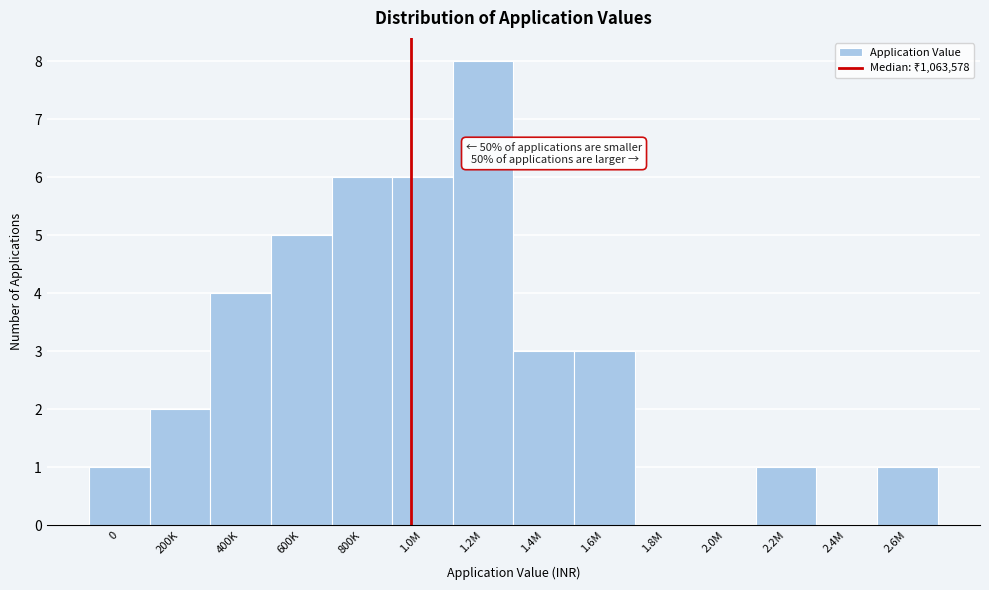

Reading left to right, list all the values displayed in this chart.

0=1	200K=2	400K=4	600K=5	800K=6	1.0M=6	1.2M=8	1.4M=3	1.6M=3	1.8M=0	2.0M=0	2.2M=1	2.4M=0	2.6M=1